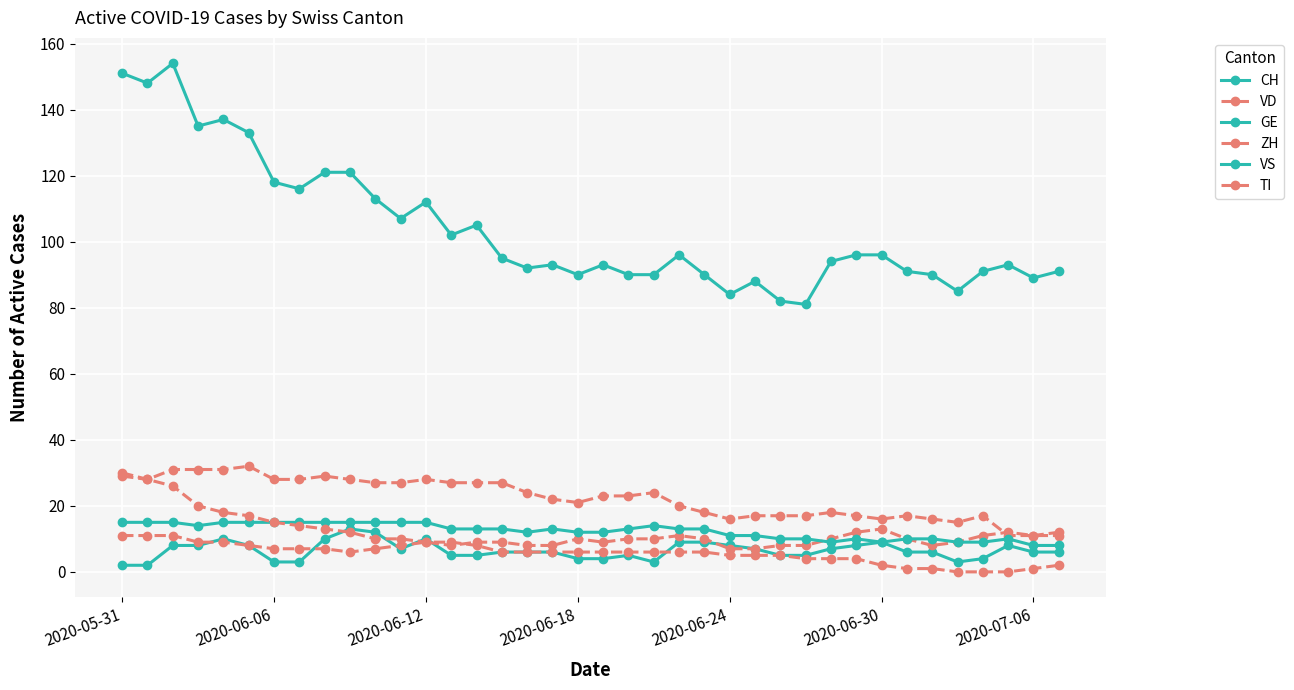

Which series has the largest total across all categories?

CH